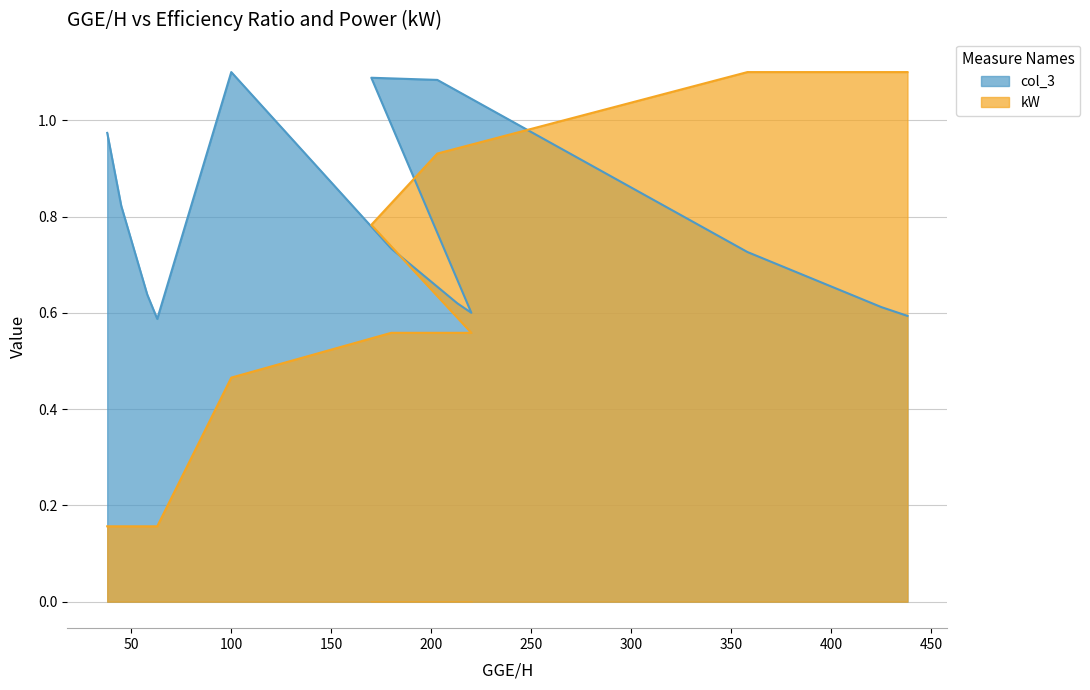

At how many categories does at least one series exceed 0?

13